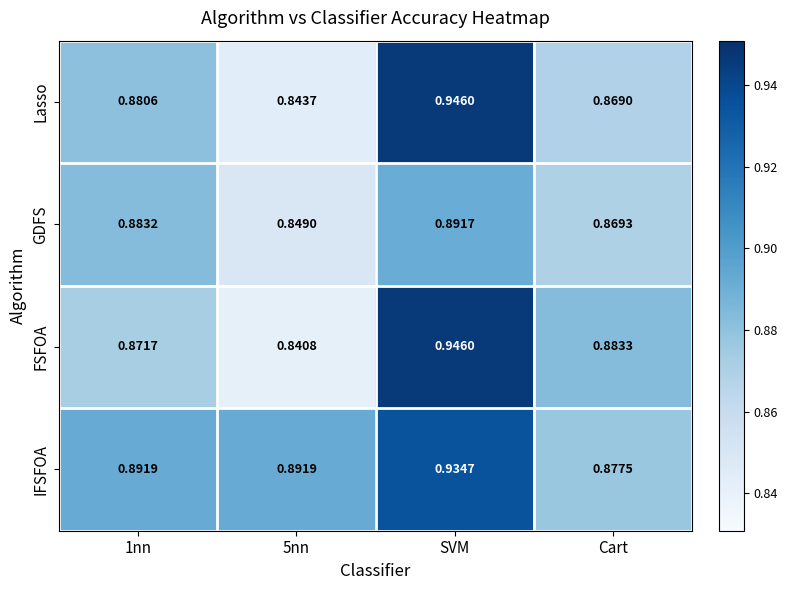

Rank the series at 5nn from highest to lowest value.

IFSFOA, GDFS, Lasso, FSFOA